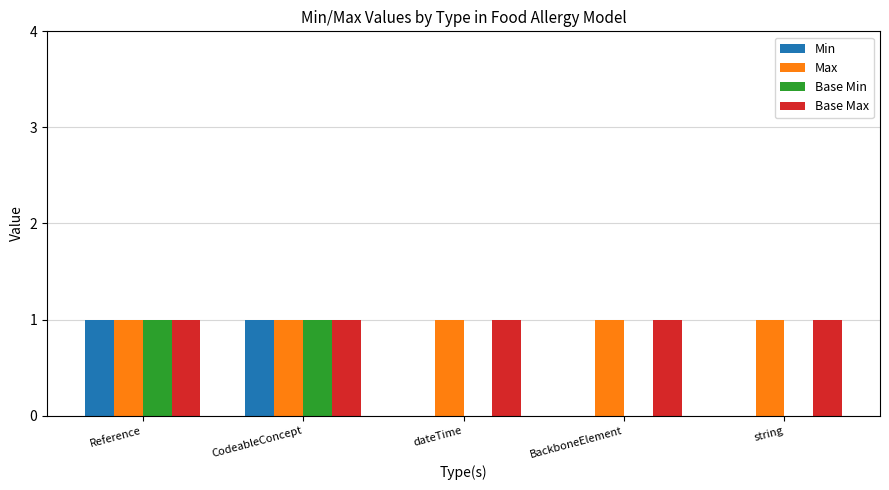

True or false: Min has a value of 0 at BackboneElement.

True